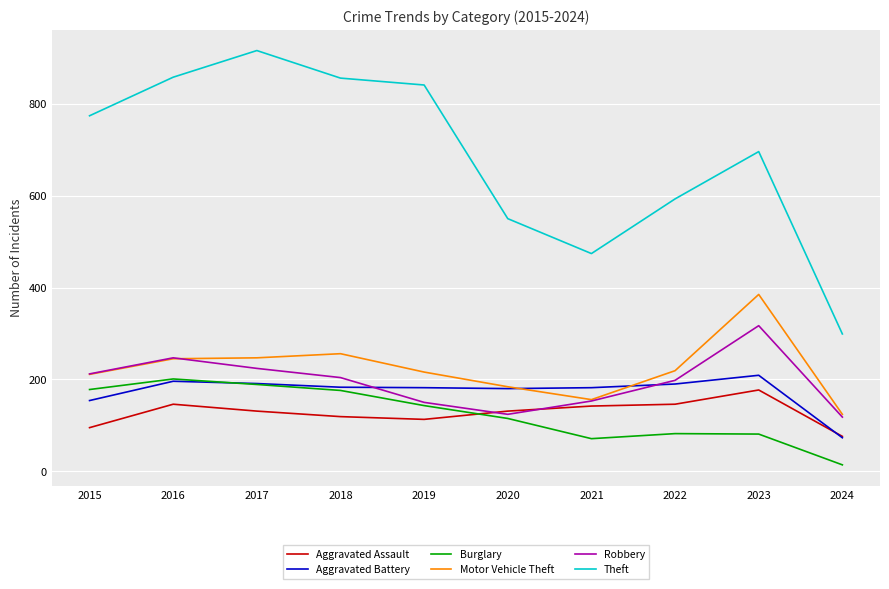

Rank the series by their maximum value, from highest to lowest.

Theft, Motor Vehicle Theft, Robbery, Aggravated Battery, Burglary, Aggravated Assault